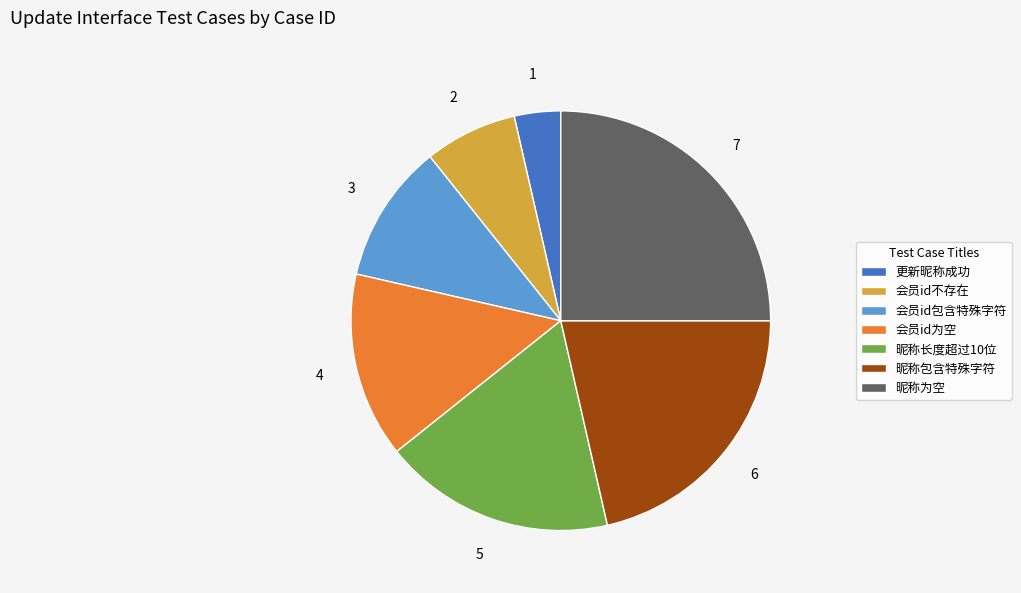

Is the sum of 昵称为空 and 会员id包含特殊字符 greater than half?

No